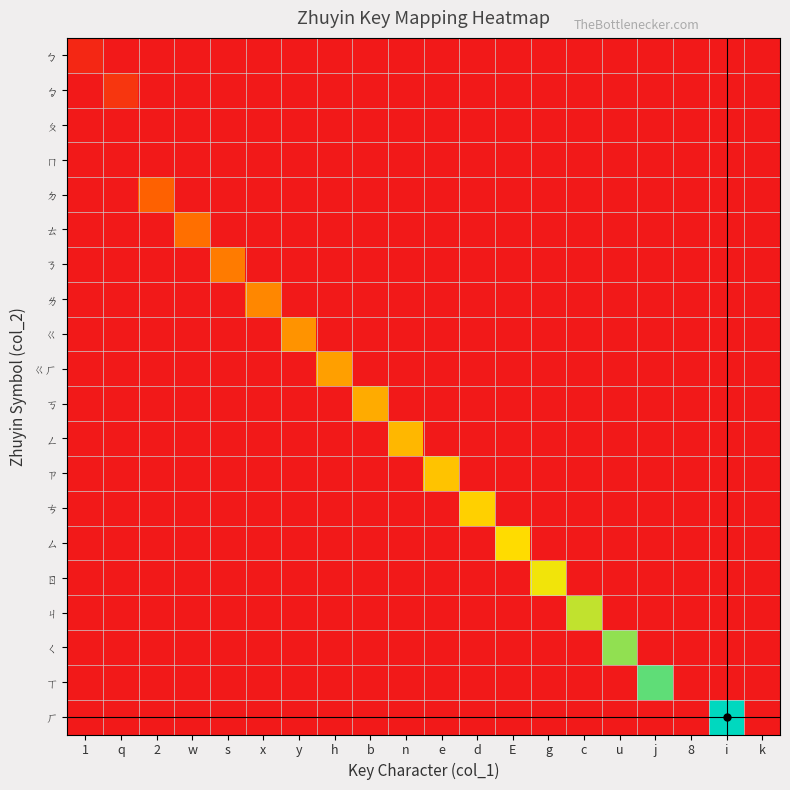

Which series has the largest range (max minus min)?

ㄏ